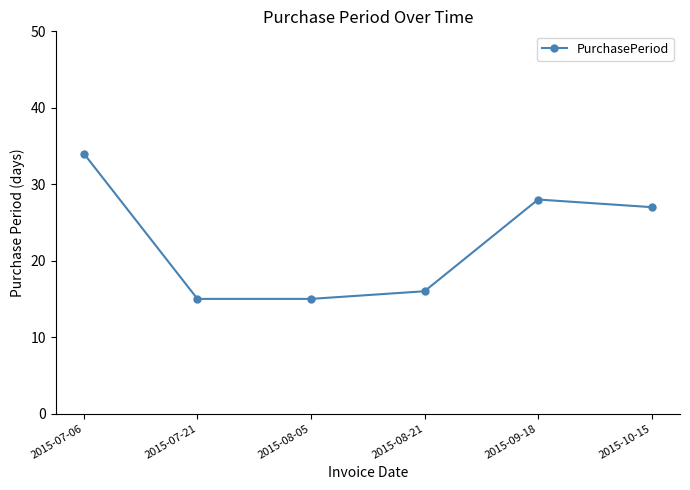

At which category does the data reach its first local peak?

2015-09-18